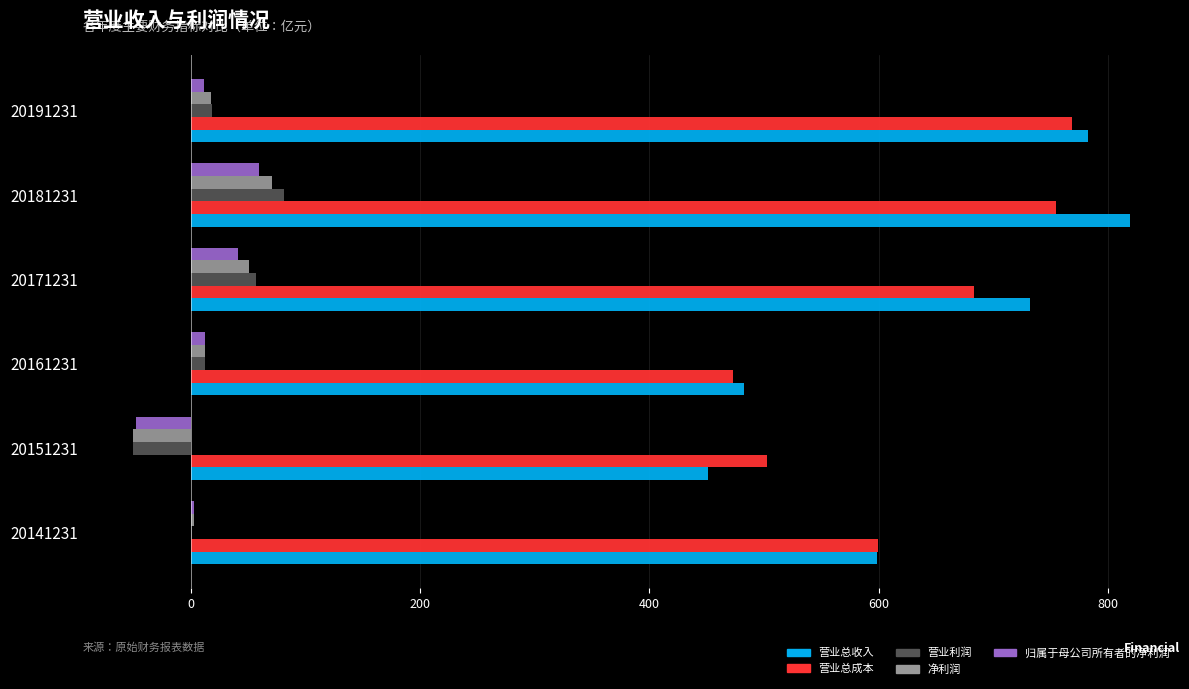

What is the average value of the 营业总成本 series?

630.4